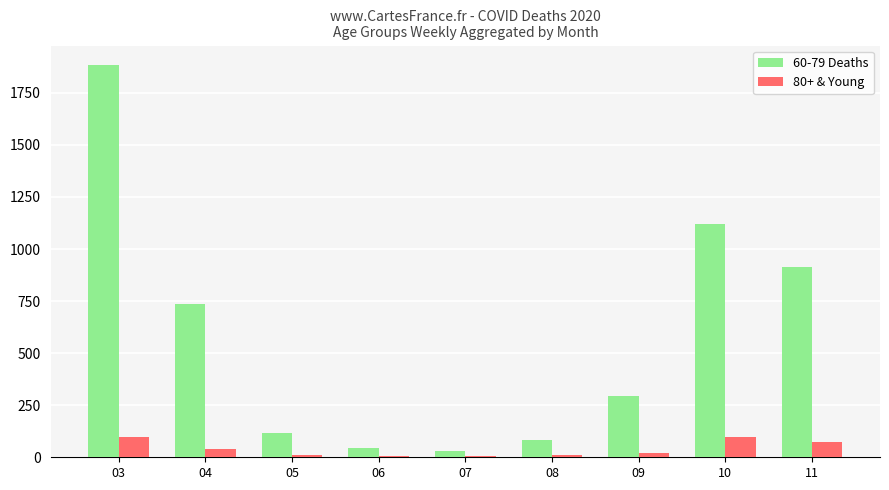

What is the greatest value displayed?

1883